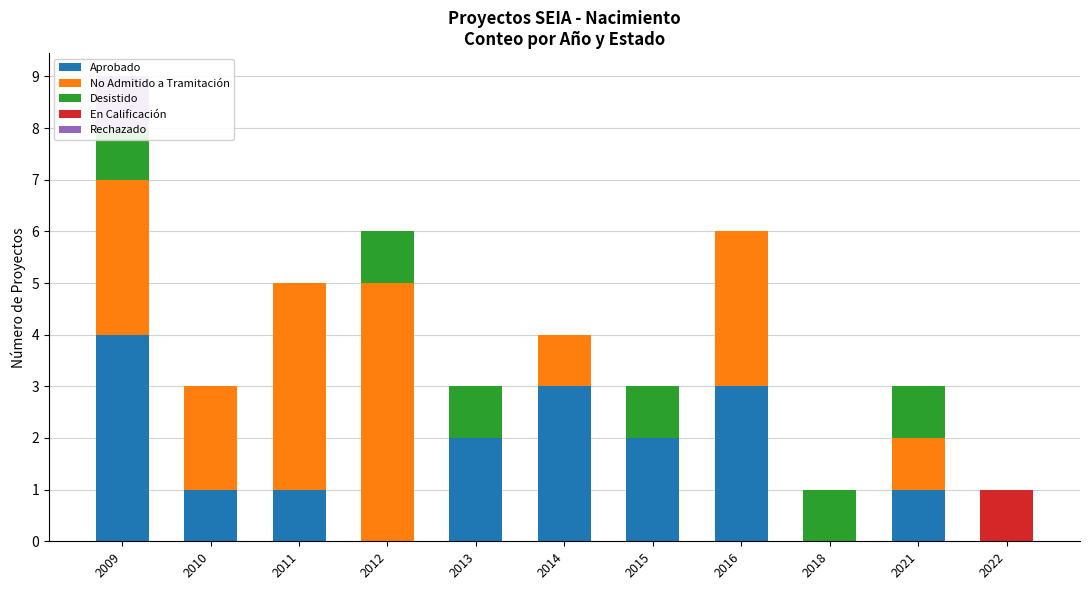

True or false: No Admitido a Tramitación has a value of 0 at 2022.

True